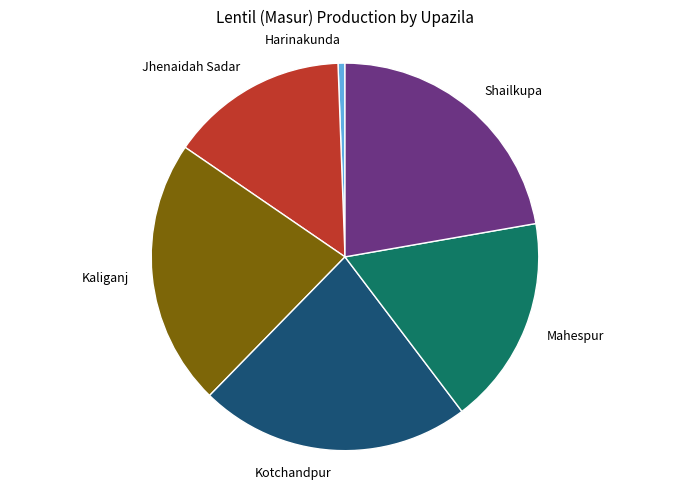

The Kaliganj slice represents 37% of the pie. True or false?

False